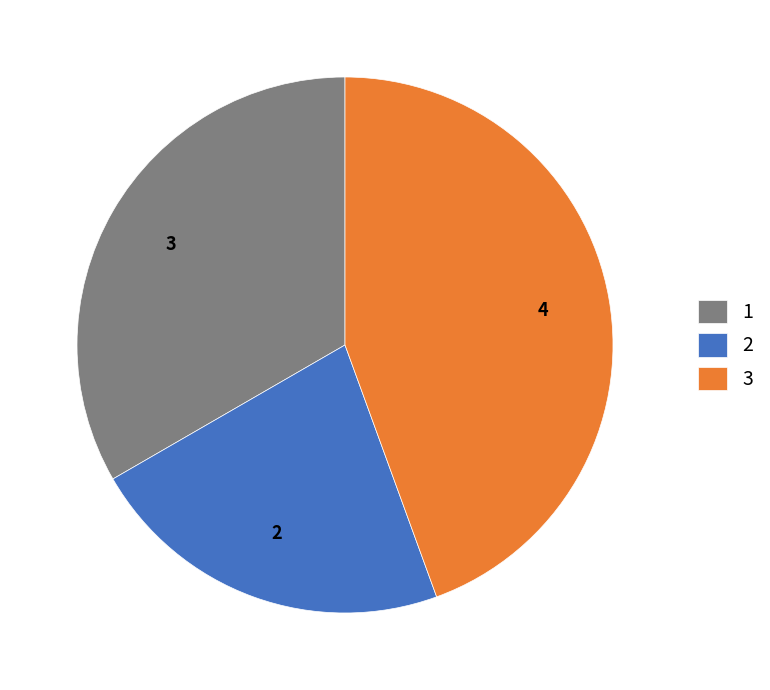

Combined, do 1 and 2 account for over 50%?

Yes